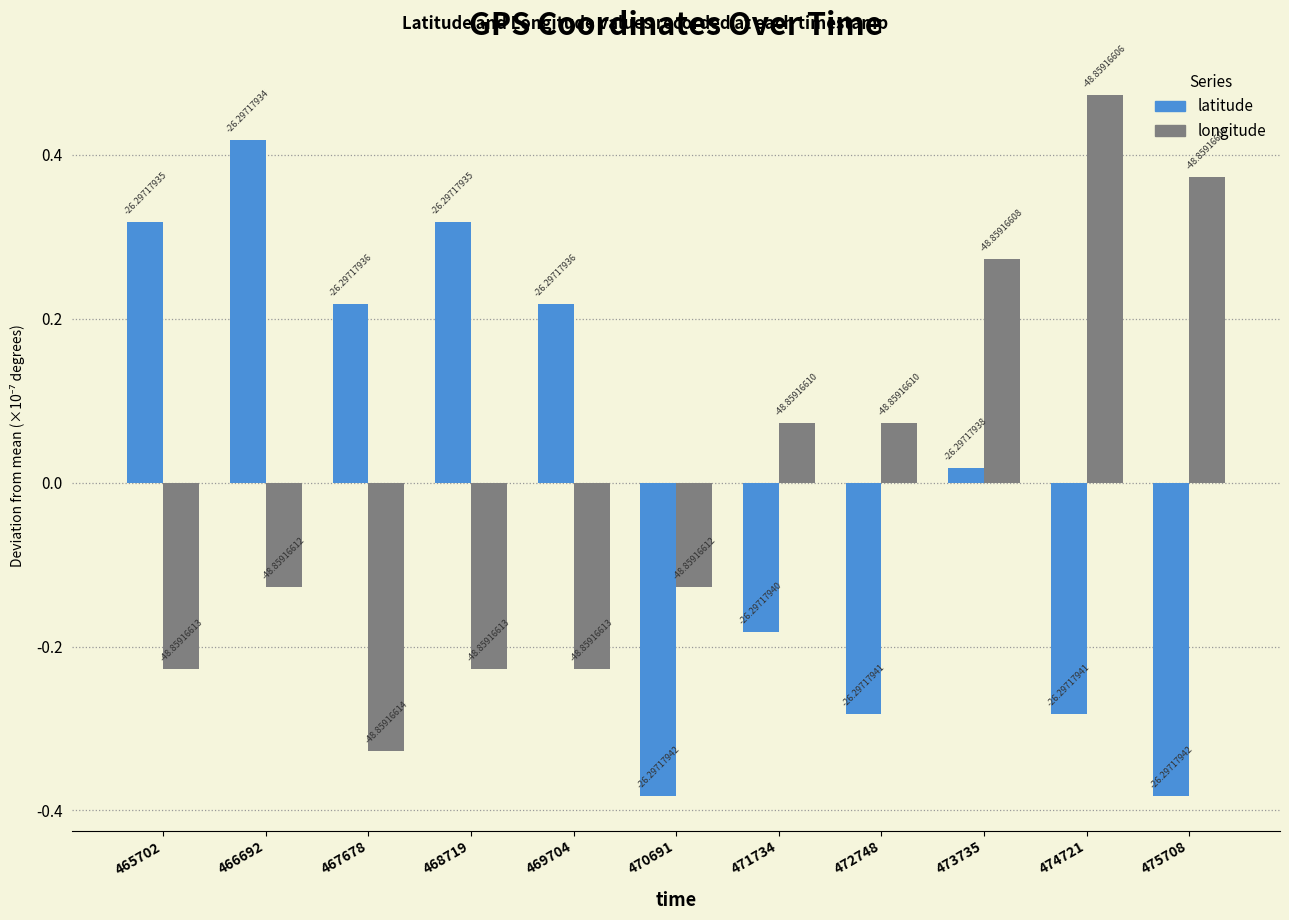

Reading left to right, transcribe all the data shown in this chart.

latitude: 0.3	0.4	0.2	0.3	0.2	-0.4	-0.2	-0.3	0.0	-0.3	-0.4
longitude: -0.2	-0.1	-0.3	-0.2	-0.2	-0.1	0.1	0.1	0.3	0.5	0.4